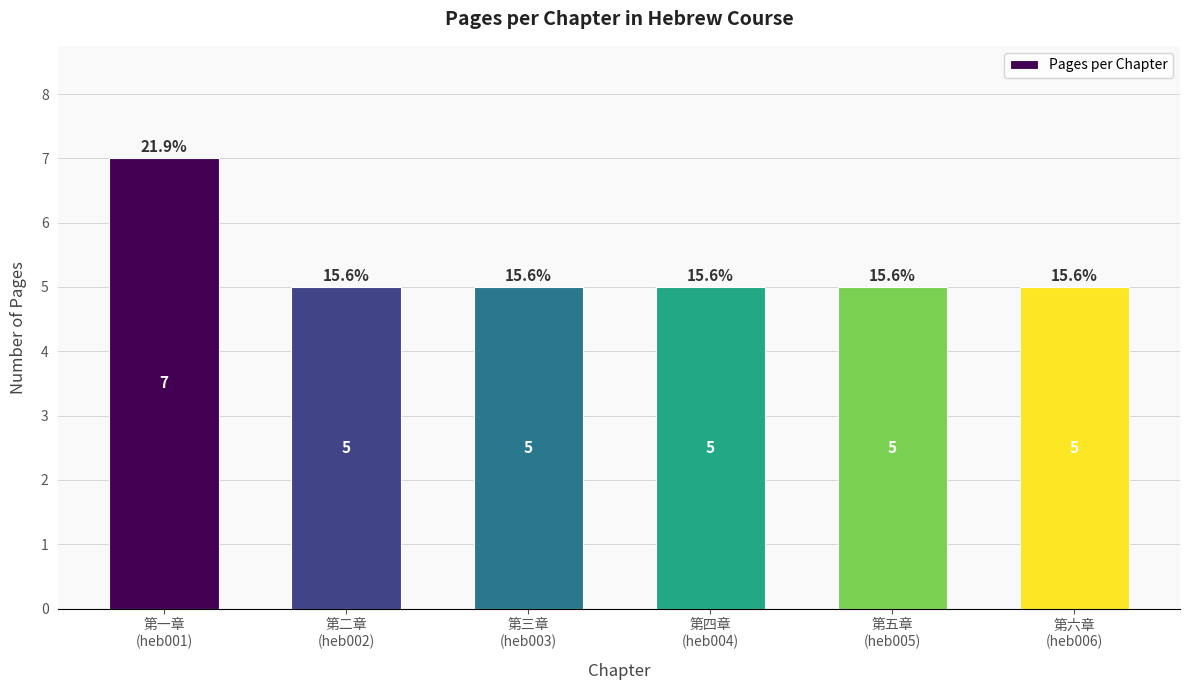

The chart shows a value of 2 at 第六章
(heb006). True or false?

False